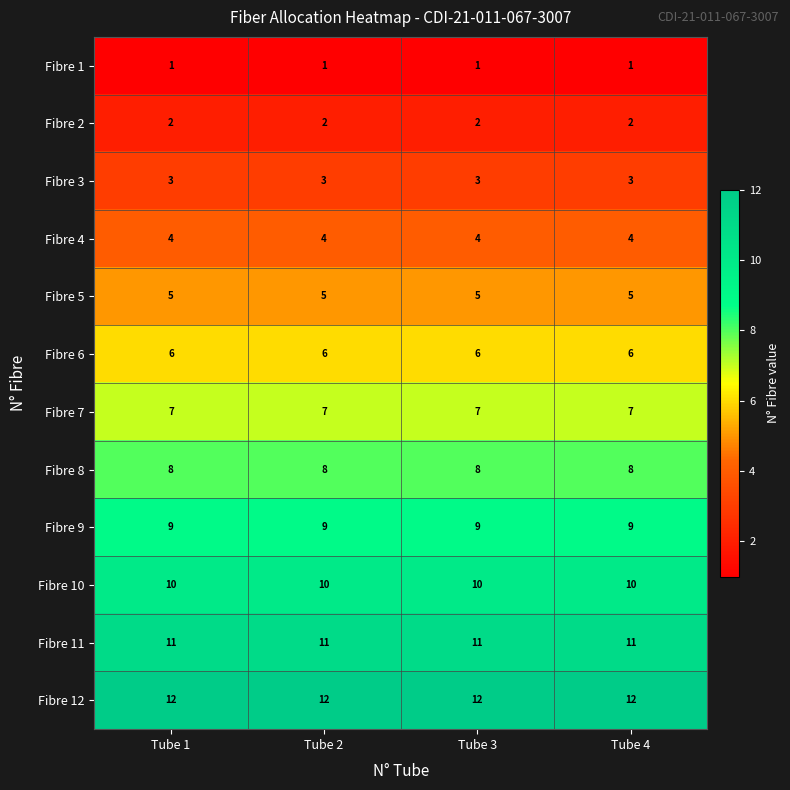

What is the highest value of the Fibre 9 series?

9